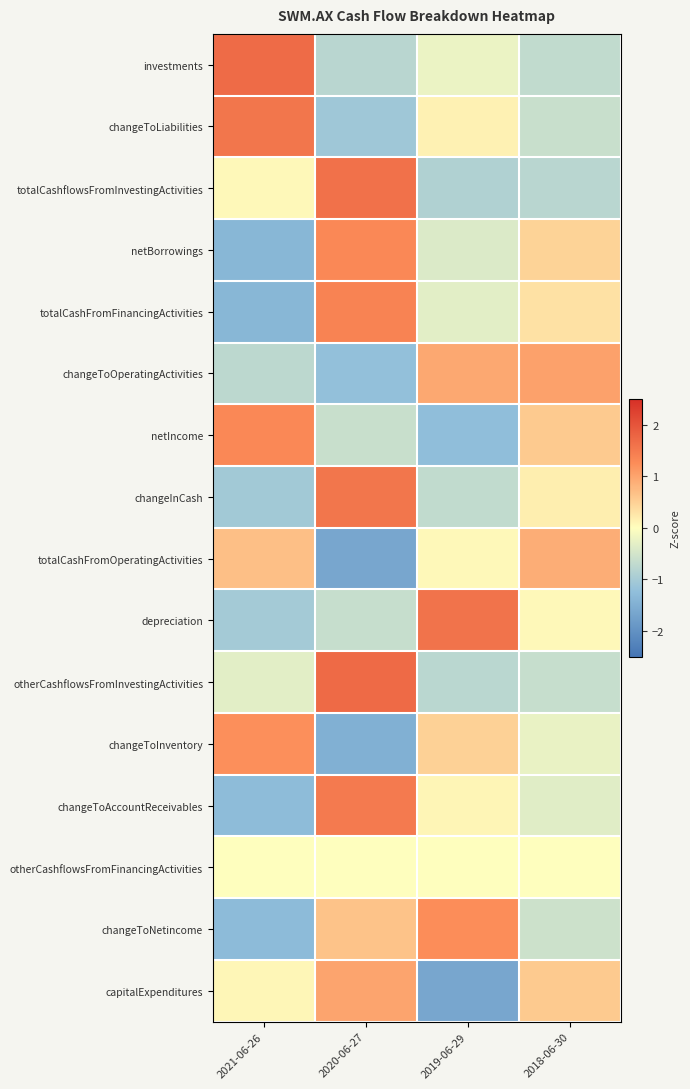

Reading right to left, list all the values displayed in this chart.

investments: 2018-06-30=-0.7	2019-06-29=-0.2	2020-06-27=-0.8	2021-06-26=1.7
changeToLiabilities: 2018-06-30=-0.6	2019-06-29=0.1	2020-06-27=-1.1	2021-06-26=1.6
totalCashflowsFromInvestingActivities: 2018-06-30=-0.8	2019-06-29=-0.9	2020-06-27=1.6	2021-06-26=0.1
netBorrowings: 2018-06-30=0.5	2019-06-29=-0.4	2020-06-27=1.3	2021-06-26=-1.4
totalCashFromFinancingActivities: 2018-06-30=0.3	2019-06-29=-0.3	2020-06-27=1.4	2021-06-26=-1.4
changeToOperatingActivities: 2018-06-30=1.0	2019-06-29=0.9	2020-06-27=-1.2	2021-06-26=-0.8
netIncome: 2018-06-30=0.6	2019-06-29=-1.3	2020-06-27=-0.6	2021-06-26=1.3
changeInCash: 2018-06-30=0.2	2019-06-29=-0.7	2020-06-27=1.5	2021-06-26=-1.0
totalCashFromOperatingActivities: 2018-06-30=0.9	2019-06-29=0.1	2020-06-27=-1.6	2021-06-26=0.7
depreciation: 2018-06-30=0.1	2019-06-29=1.6	2020-06-27=-0.6	2021-06-26=-1.0
otherCashflowsFromInvestingActivities: 2018-06-30=-0.6	2019-06-29=-0.8	2020-06-27=1.7	2021-06-26=-0.3
changeToInventory: 2018-06-30=-0.2	2019-06-29=0.5	2020-06-27=-1.5	2021-06-26=1.2
changeToAccountReceivables: 2018-06-30=-0.3	2019-06-29=0.1	2020-06-27=1.5	2021-06-26=-1.3
otherCashflowsFromFinancingActivities: 2018-06-30=0.0	2019-06-29=0.0	2020-06-27=0.0	2021-06-26=0.0
changeToNetincome: 2018-06-30=-0.6	2019-06-29=1.2	2020-06-27=0.7	2021-06-26=-1.3
capitalExpenditures: 2018-06-30=0.6	2019-06-29=-1.6	2020-06-27=1.0	2021-06-26=0.1